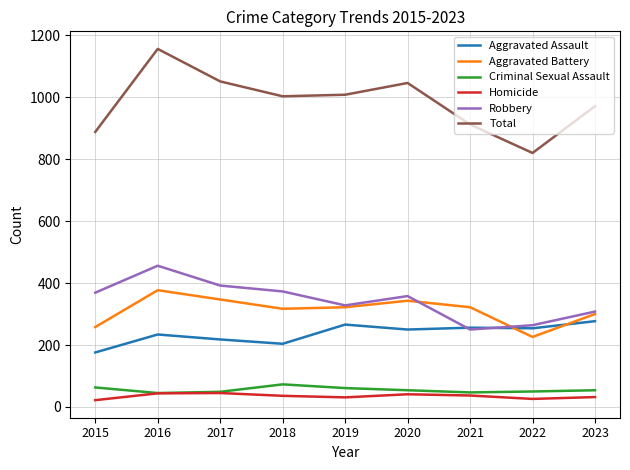

The Criminal Sexual Assault series shows 45 at 2016. True or false?

True